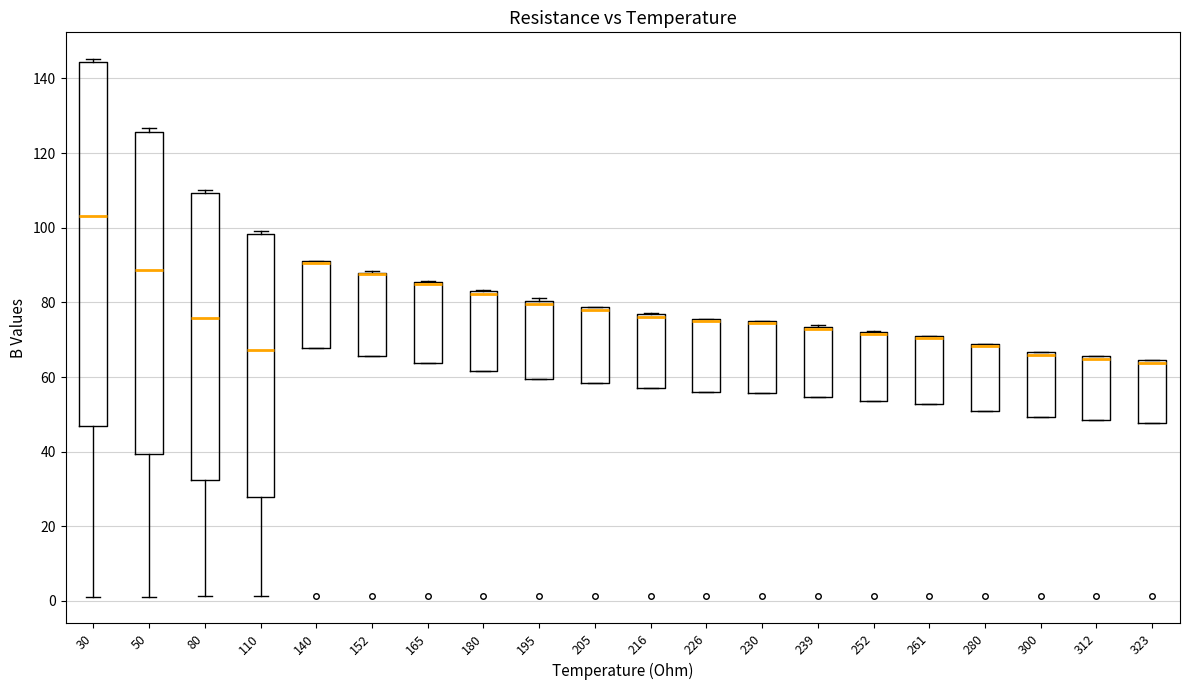

Reading left to right, transcribe this box plot: for each box, give where its median line is, the range the box spans, and where its two whiskers end, as read against the y-axis. The values are not printed on the chart, so give them approximately, as read against the axis.

30: median 104, box 46 to 144, whiskers 2 to 146
50: median 88, box 40 to 126, whiskers 2 to 126 (just above the box's upper edge)
80: median 76, box 32 to 110, whiskers 2 to 110 (just above the box's upper edge)
110: median 68, box 28 to 98, whiskers 2 to 100
140: median 90 (drawn on the box's upper edge), box 68 to 92, whiskers 68 to 92
152: median 88 (drawn on the box's upper edge), box 66 to 88, whiskers 66 to 88
165: median 86 (drawn on the box's upper edge), box 64 to 86, whiskers 64 to 86
180: median 82 (just below the box's upper edge), box 62 to 82, whiskers 62 to 84
195: median 80 (just below the box's upper edge), box 60 to 80, whiskers 60 to 82
205: median 78 (just below the box's upper edge), box 58 to 78, whiskers 58 to 78
216: median 76 (drawn on the box's upper edge), box 58 to 76, whiskers 58 to 78
226: median 74, box 56 to 76, whiskers 56 to 76
230: median 74, box 56 to 76, whiskers 56 to 76
239: median 72 (drawn on the box's upper edge), box 54 to 74, whiskers 54 to 74
252: median 72 (just below the box's upper edge), box 54 to 72, whiskers 54 to 72
261: median 70, box 52 to 72, whiskers 52 to 72
280: median 68 (just below the box's upper edge), box 50 to 68, whiskers 50 to 68
300: median 66 (just below the box's upper edge), box 50 to 66, whiskers 50 to 66
312: median 64, box 48 to 66, whiskers 48 to 66
323: median 64 (just below the box's upper edge), box 48 to 64, whiskers 48 to 64